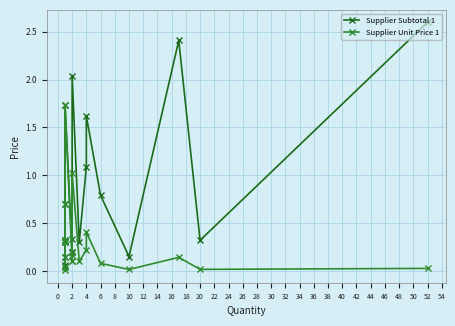

What is the difference between the Supplier Unit Price 1 values at 0 and 16?

0.1